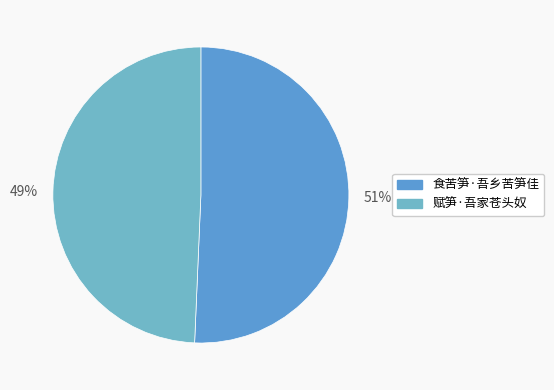

What portion of the pie excludes 食苦笋·吾乡苦笋佳?

49.3%